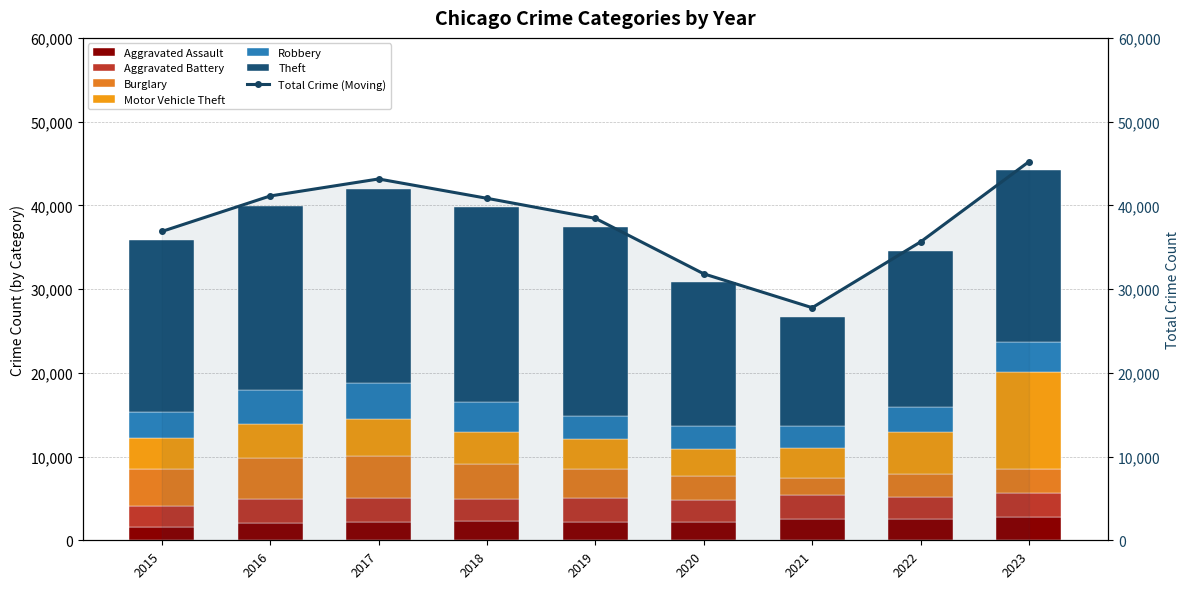

What is the sum of the Theft values at 2015 and 2021?

33669